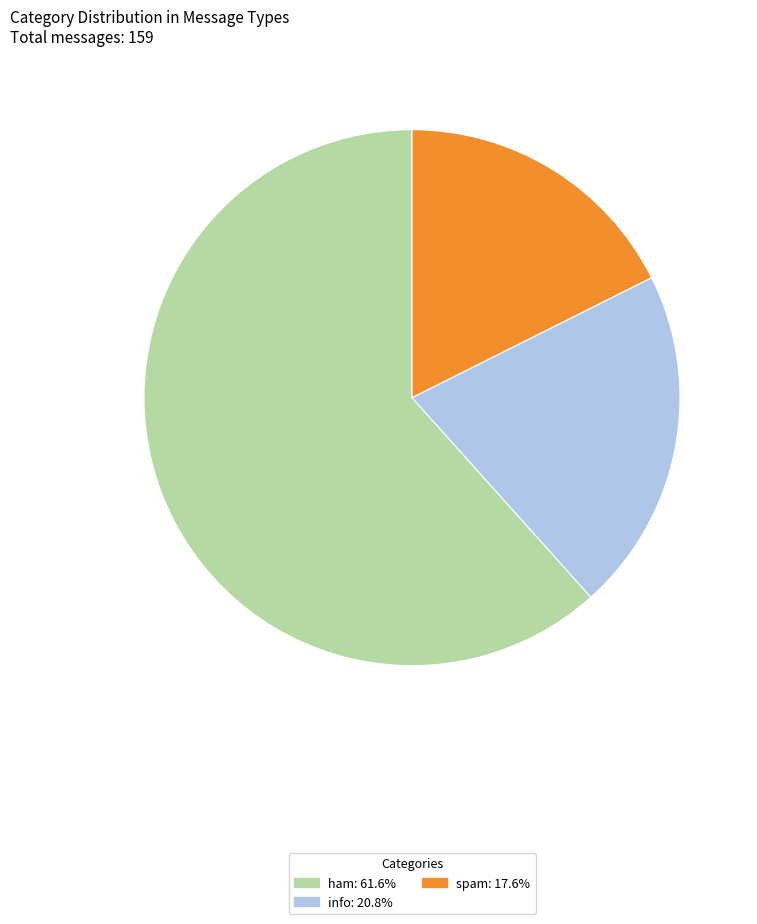

Rank the categories by value from lowest to highest.

spam, info, ham